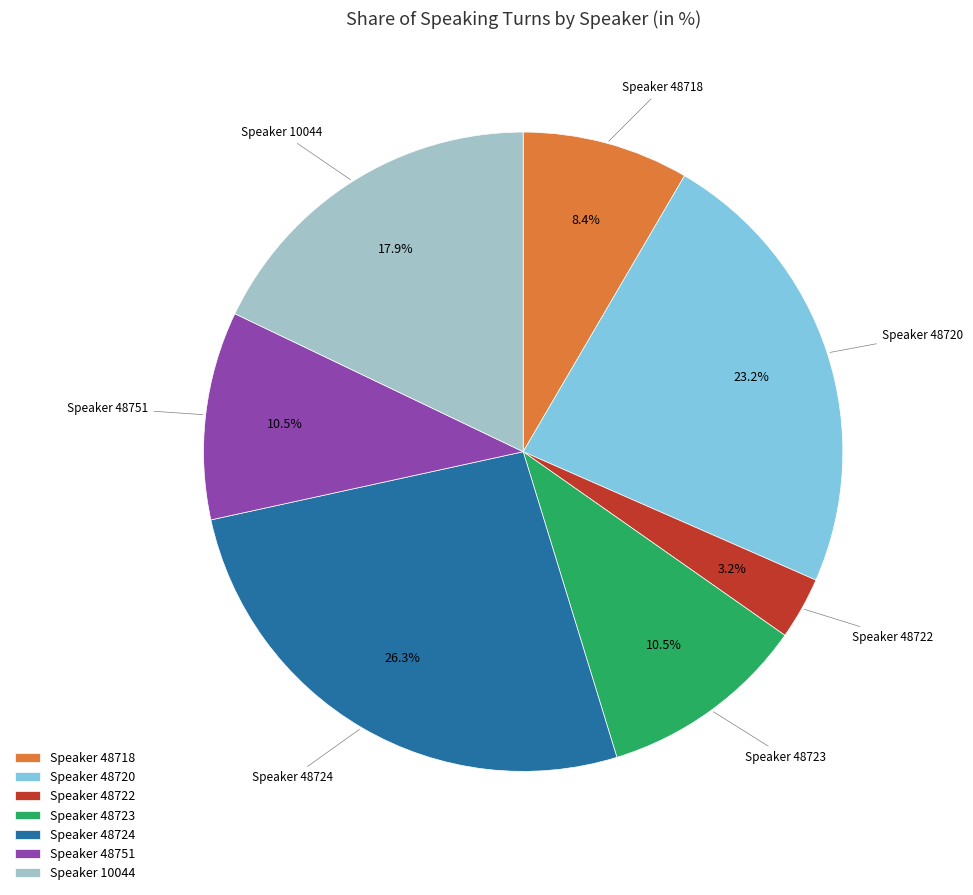

What is the largest slice in the pie chart?

Speaker 48724